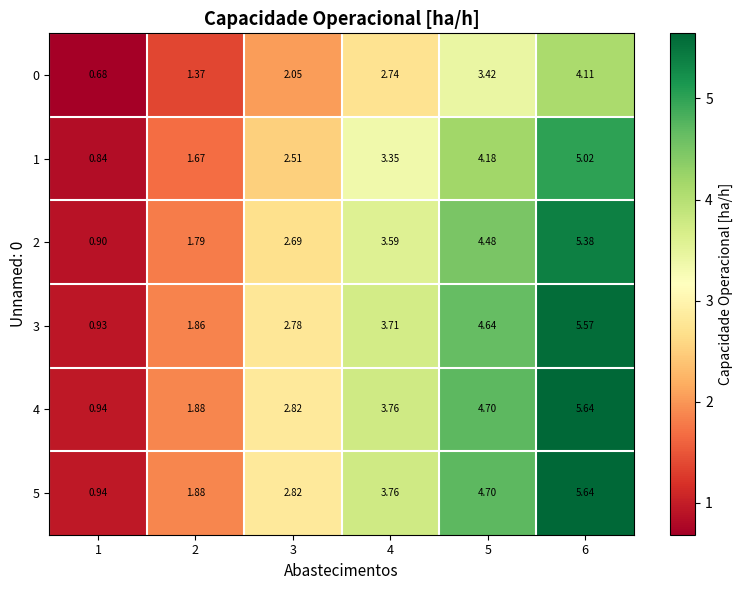

Reading left to right, extract all data points from this chart.

0: 1=0.7	2=1.4	3=2.0	4=2.7	5=3.4	6=4.1
1: 1=0.8	2=1.7	3=2.5	4=3.4	5=4.2	6=5.0
2: 1=0.9	2=1.8	3=2.7	4=3.6	5=4.5	6=5.4
3: 1=0.9	2=1.9	3=2.8	4=3.7	5=4.6	6=5.6
4: 1=0.9	2=1.9	3=2.8	4=3.8	5=4.7	6=5.6
5: 1=0.9	2=1.9	3=2.8	4=3.8	5=4.7	6=5.6